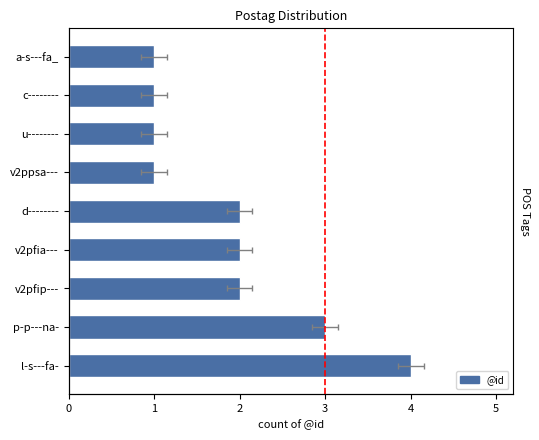

List the labels in order of value, smallest first.

v2ppsa---, u--------, c--------, a-s---fa_, v2pfip---, v2pfia---, d--------, p-p---na-, l-s---fa-